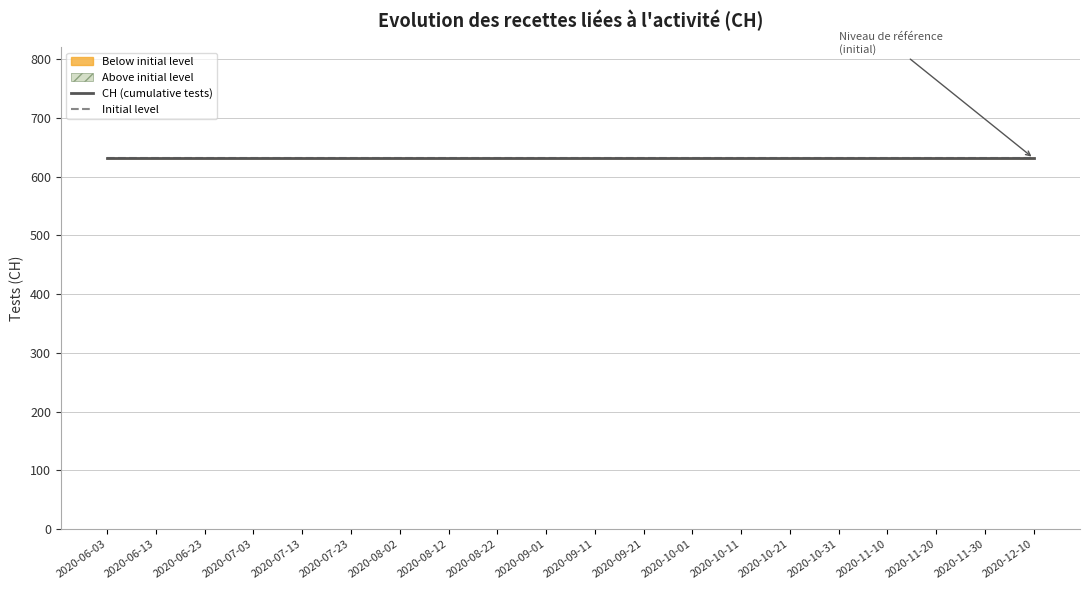

Rank the categories by value from lowest to highest.

2020-06-03, 2020-06-13, 2020-06-23, 2020-07-03, 2020-07-13, 2020-07-23, 2020-08-02, 2020-08-12, 2020-08-22, 2020-09-01, 2020-09-11, 2020-09-21, 2020-10-01, 2020-10-11, 2020-10-21, 2020-10-31, 2020-11-10, 2020-11-20, 2020-11-30, 2020-12-10